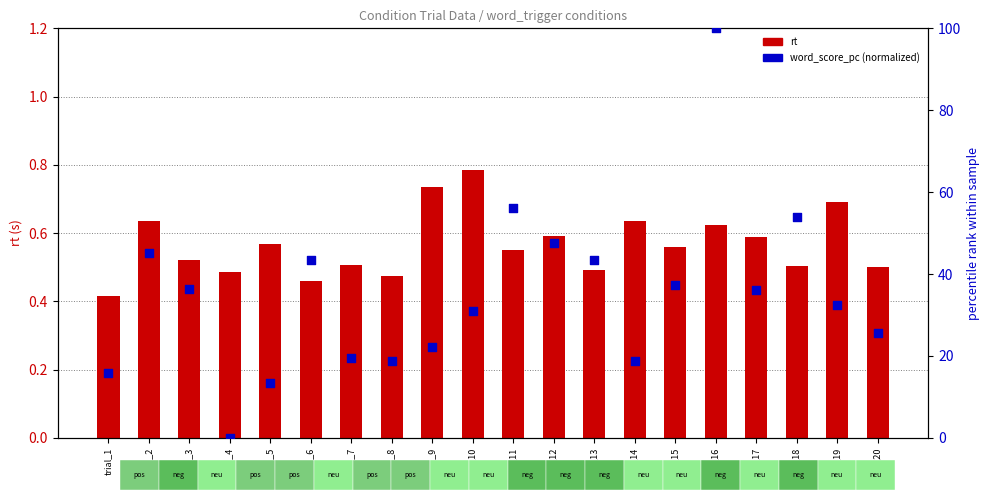

Which series has the largest total across all categories?

word_score_pc (normalized)